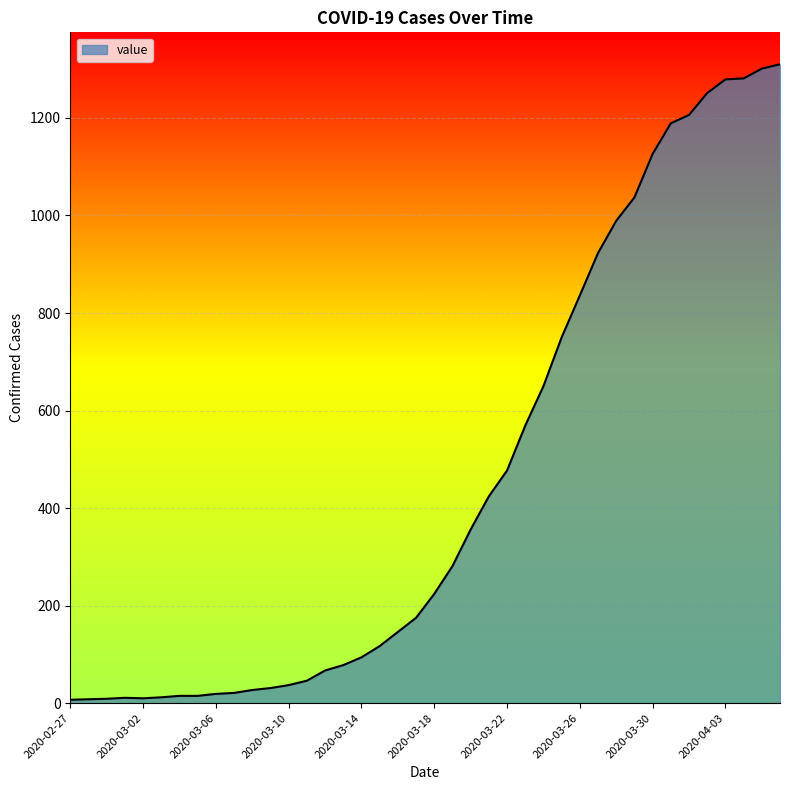

What is the difference between the maximum and minimum values?

1303